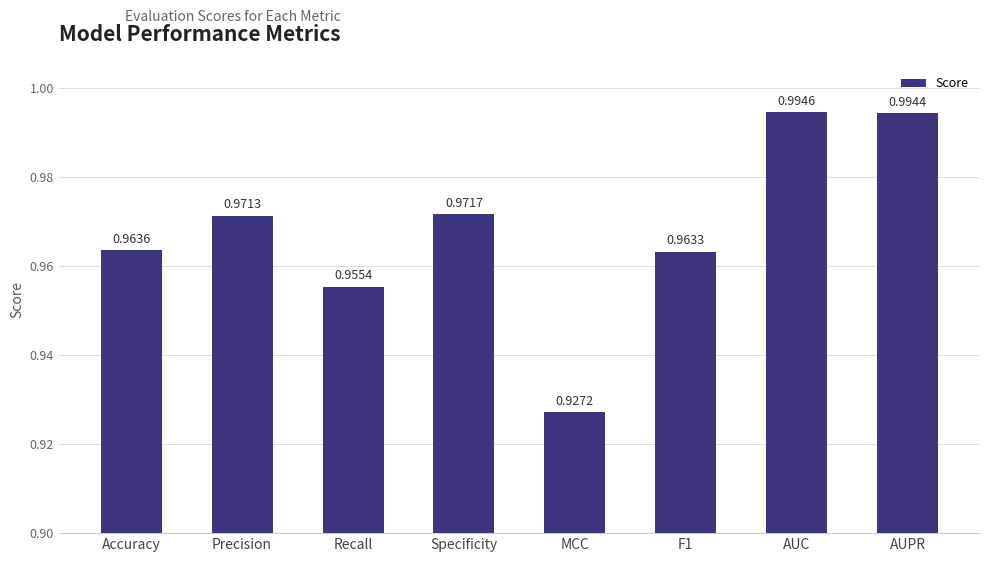

Which category has the lowest value across all series?

MCC